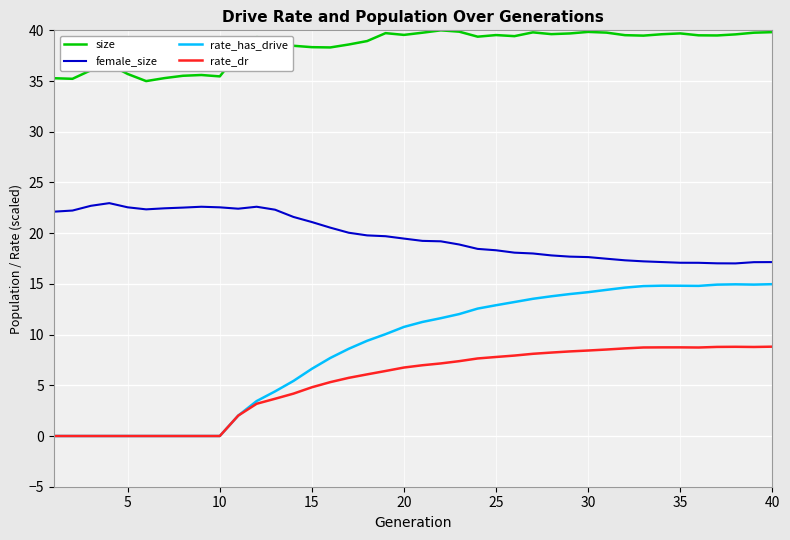

At how many categories does at least one series exceed 32?

40